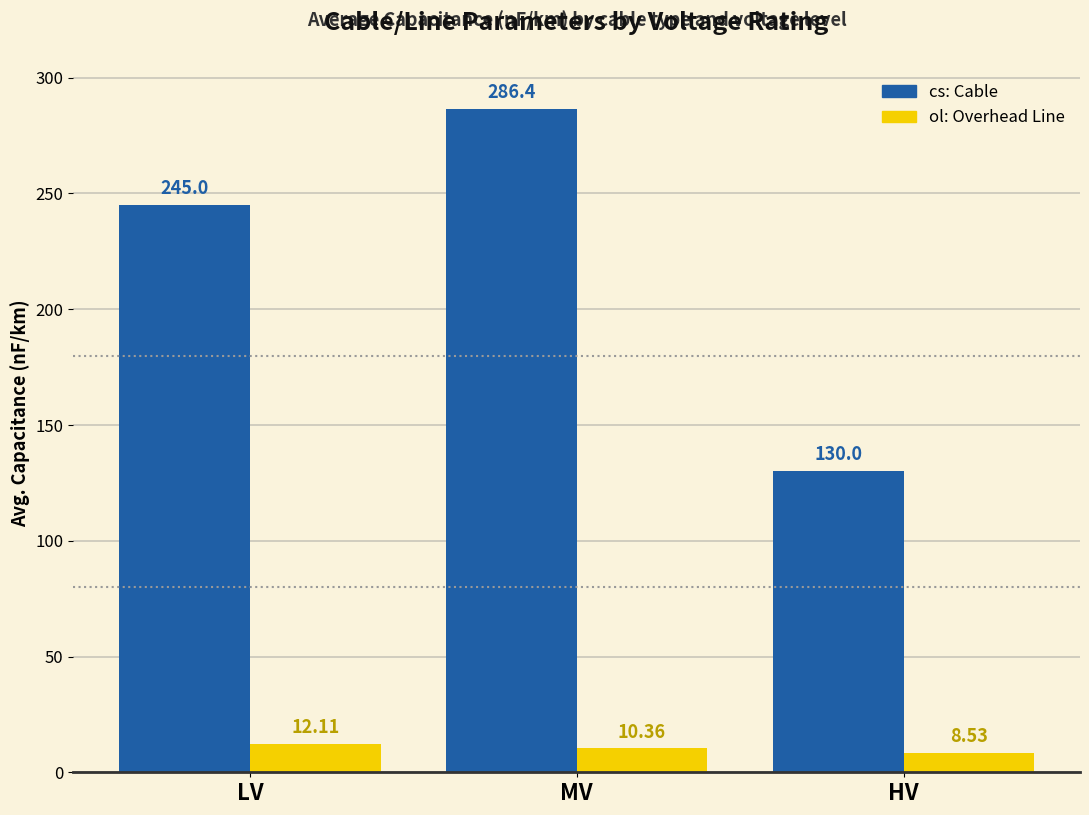

Which label corresponds to the smallest value in the chart?

HV